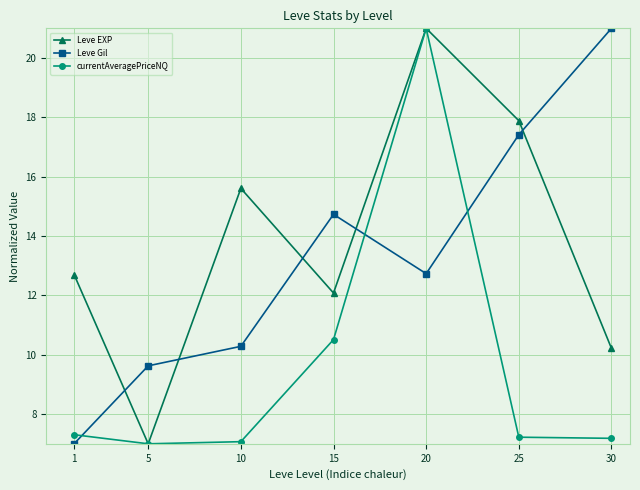

At which label does currentAveragePriceNQ reach its peak?

20